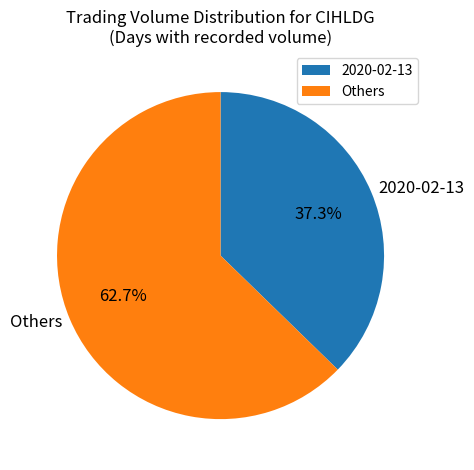

Rank the categories by value from lowest to highest.

2020-02-13, Others